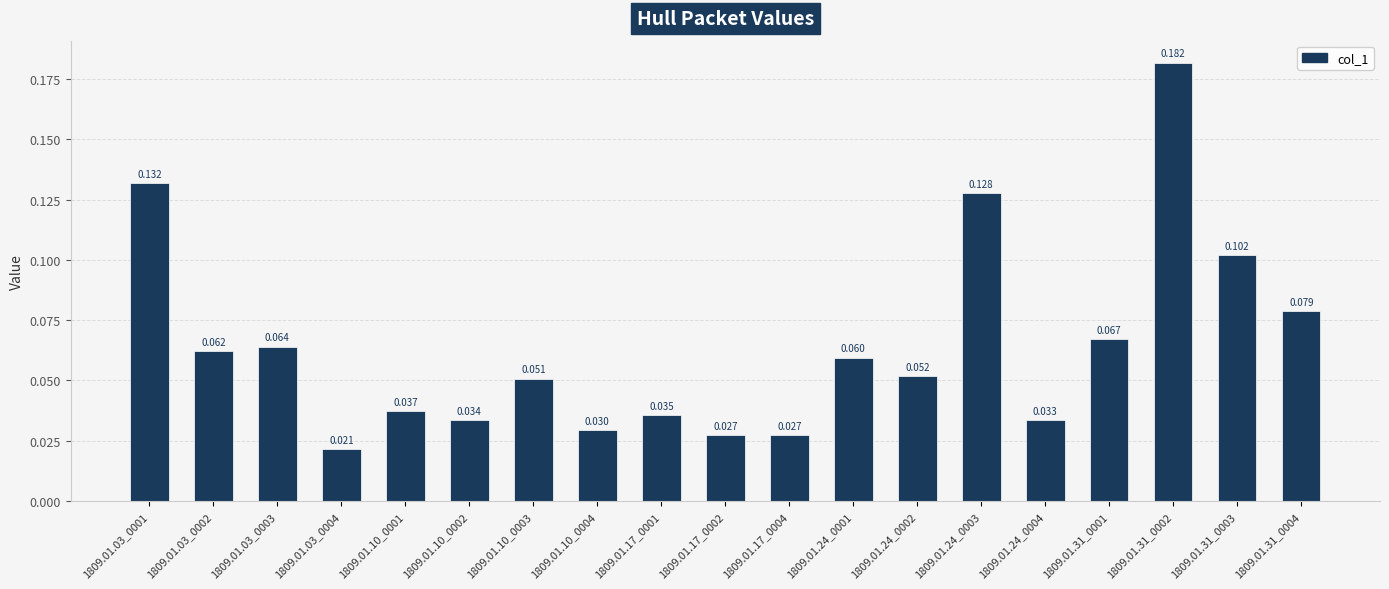

How many bars are there in total?

19